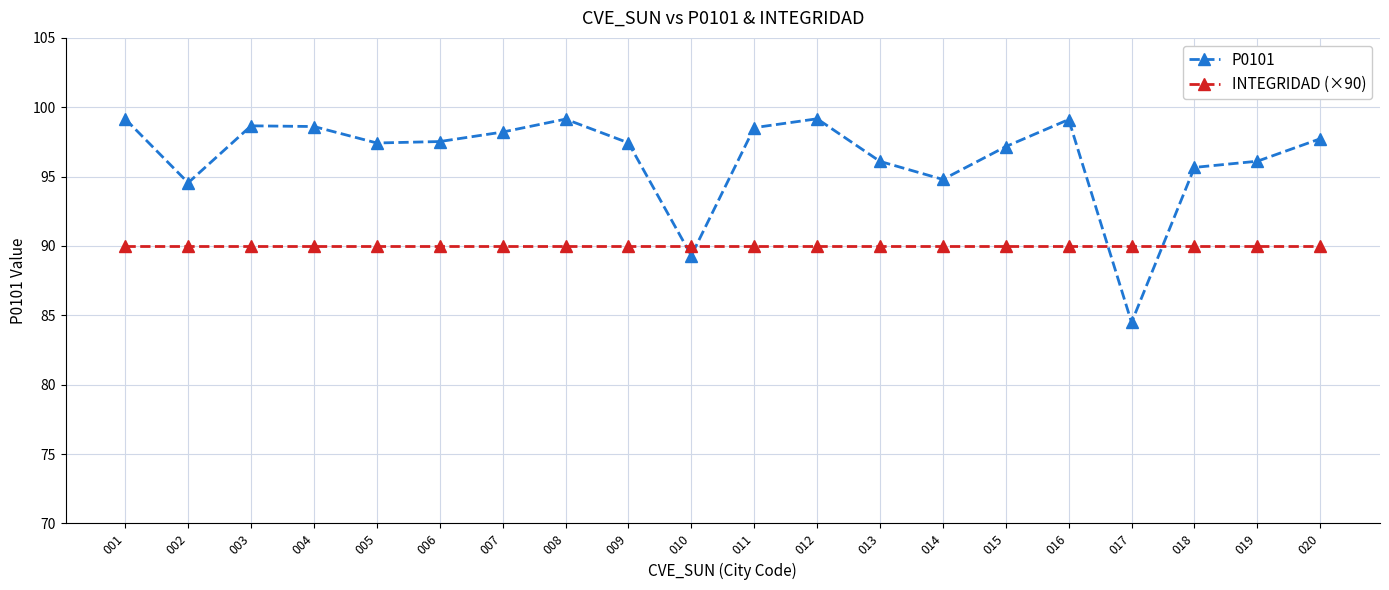

How many data points does each series have?

20